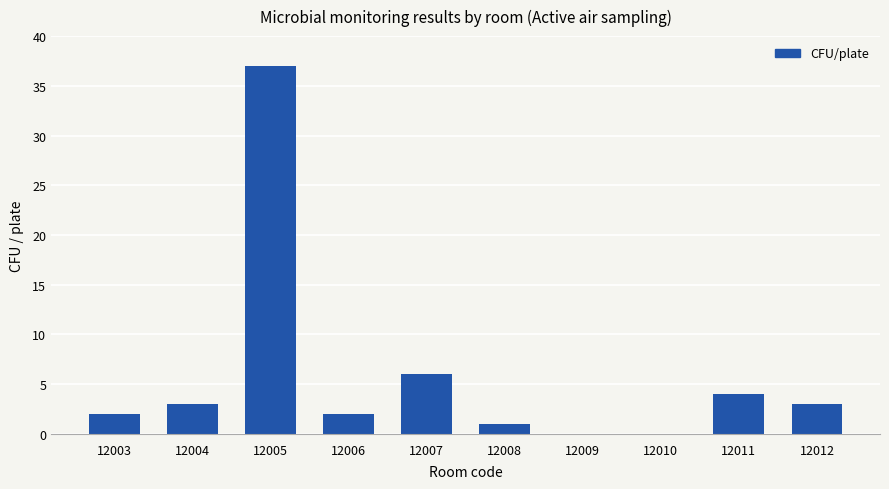

Between 12009 and 12005, which is larger?

12005